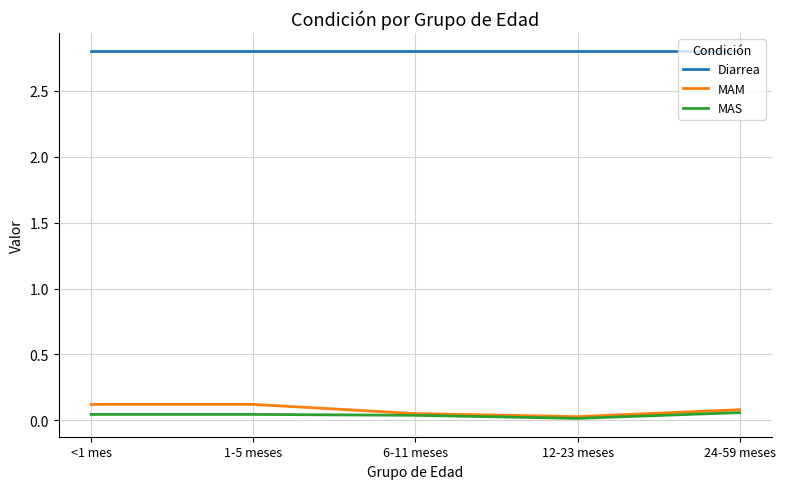

How many MAS values are between 0 and 1?

5